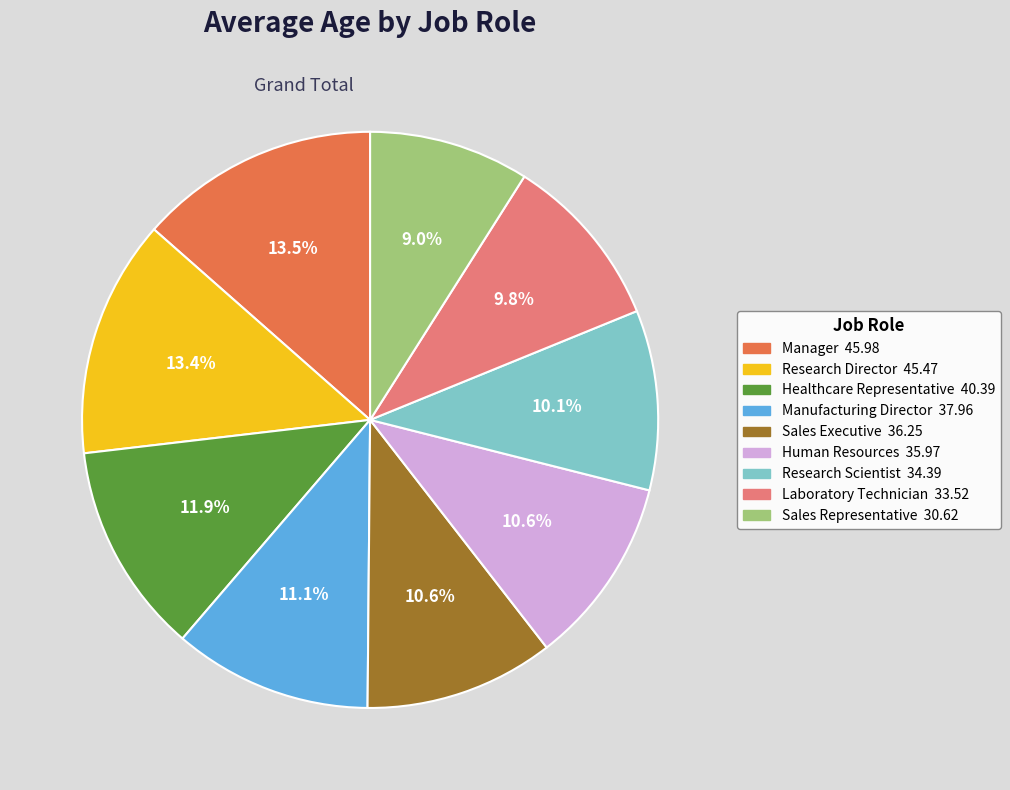

What is the total percentage of Laboratory Technician and Research Scientist?

19.9%